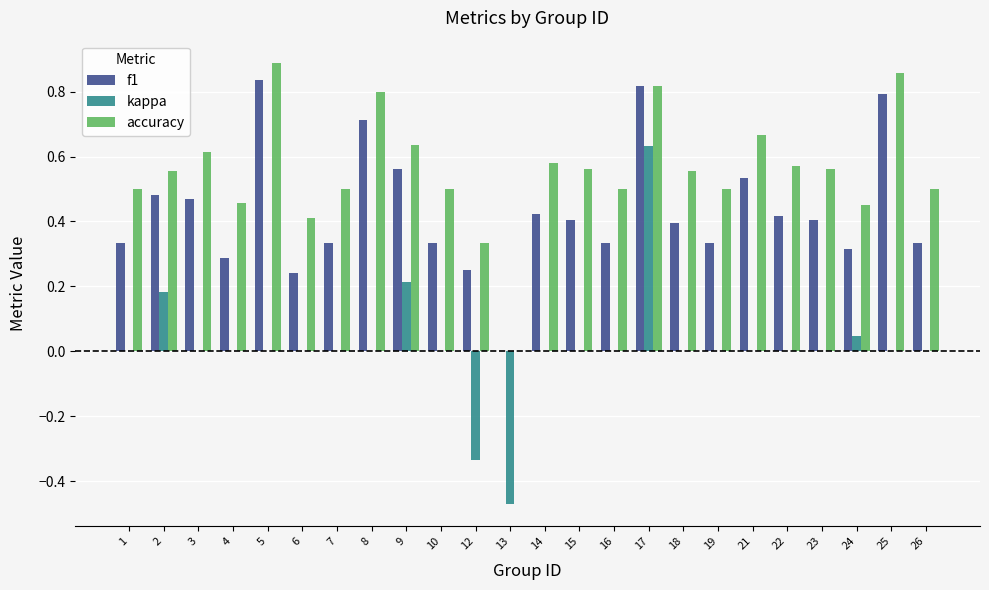

What is the sum of the accuracy values at 10 and 23?

1.1